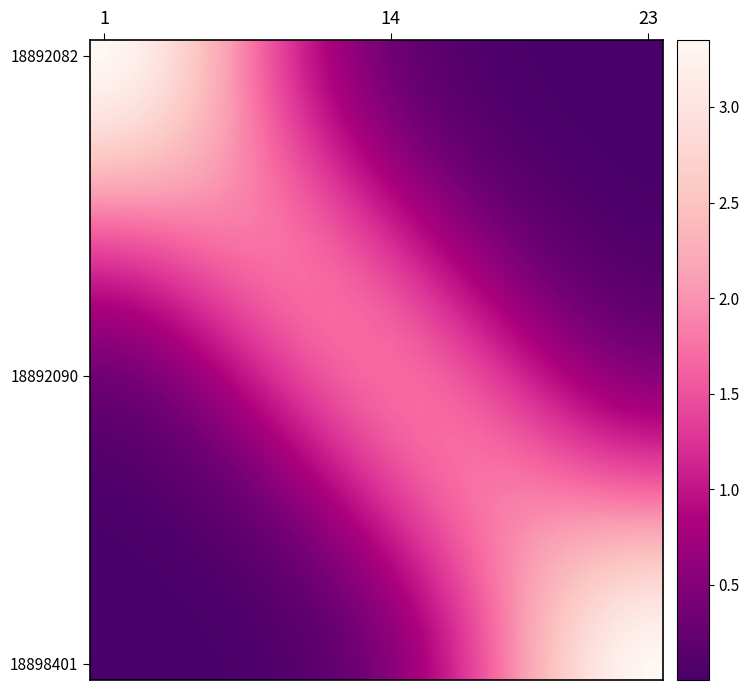

How many data points does each series have?

20